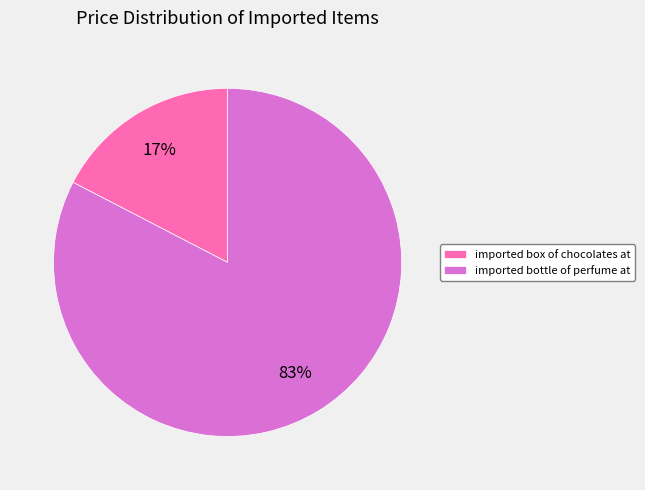

Which category has the biggest portion of the pie?

imported bottle of perfume at